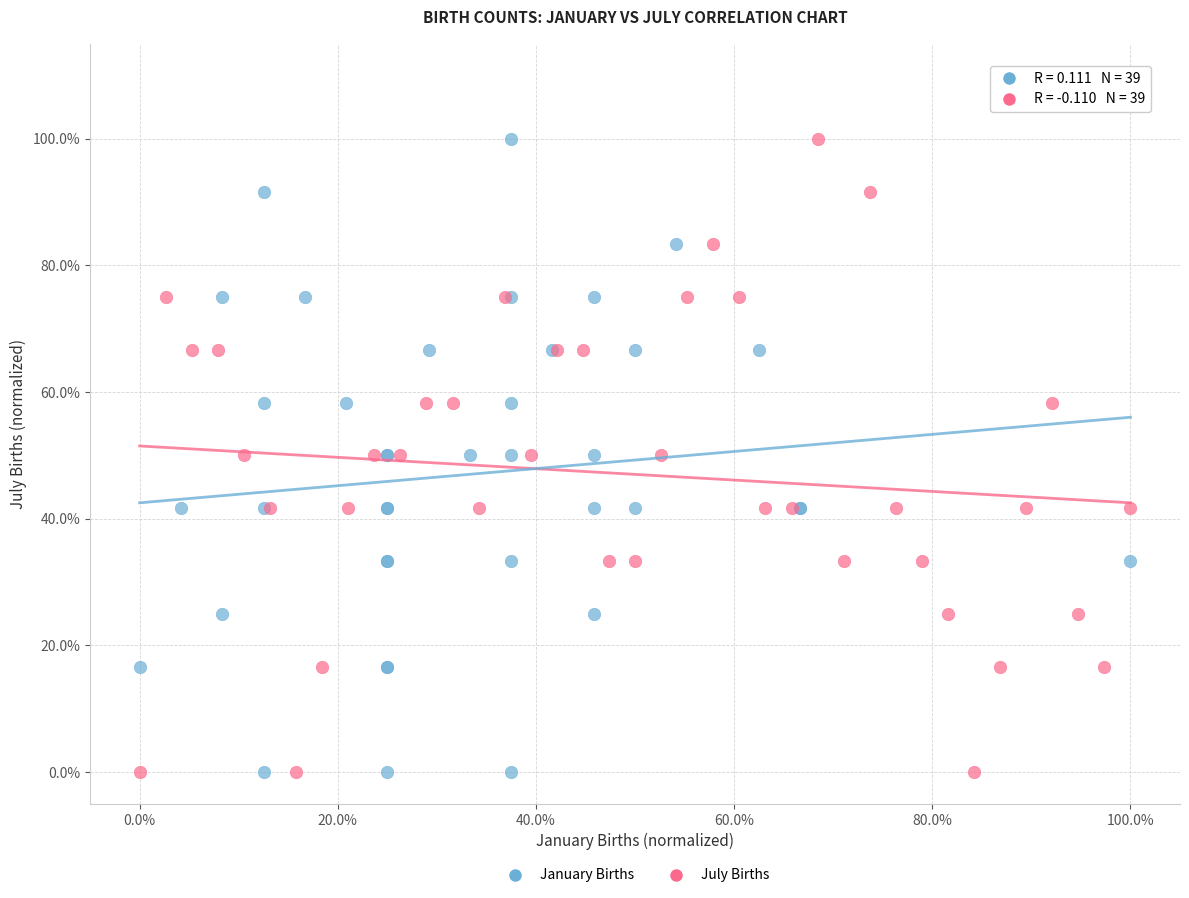

What are all the series names shown in the legend?

January Births, July Births